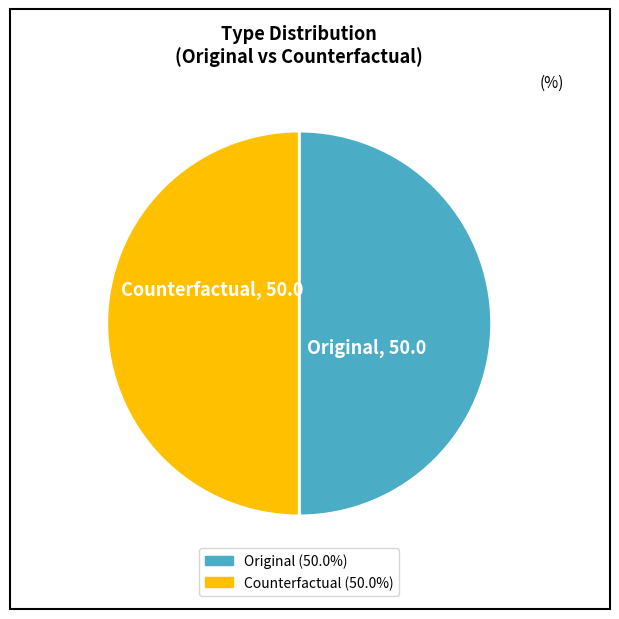

What is the ratio of the value at Counterfactual to the value at Original?

1.0